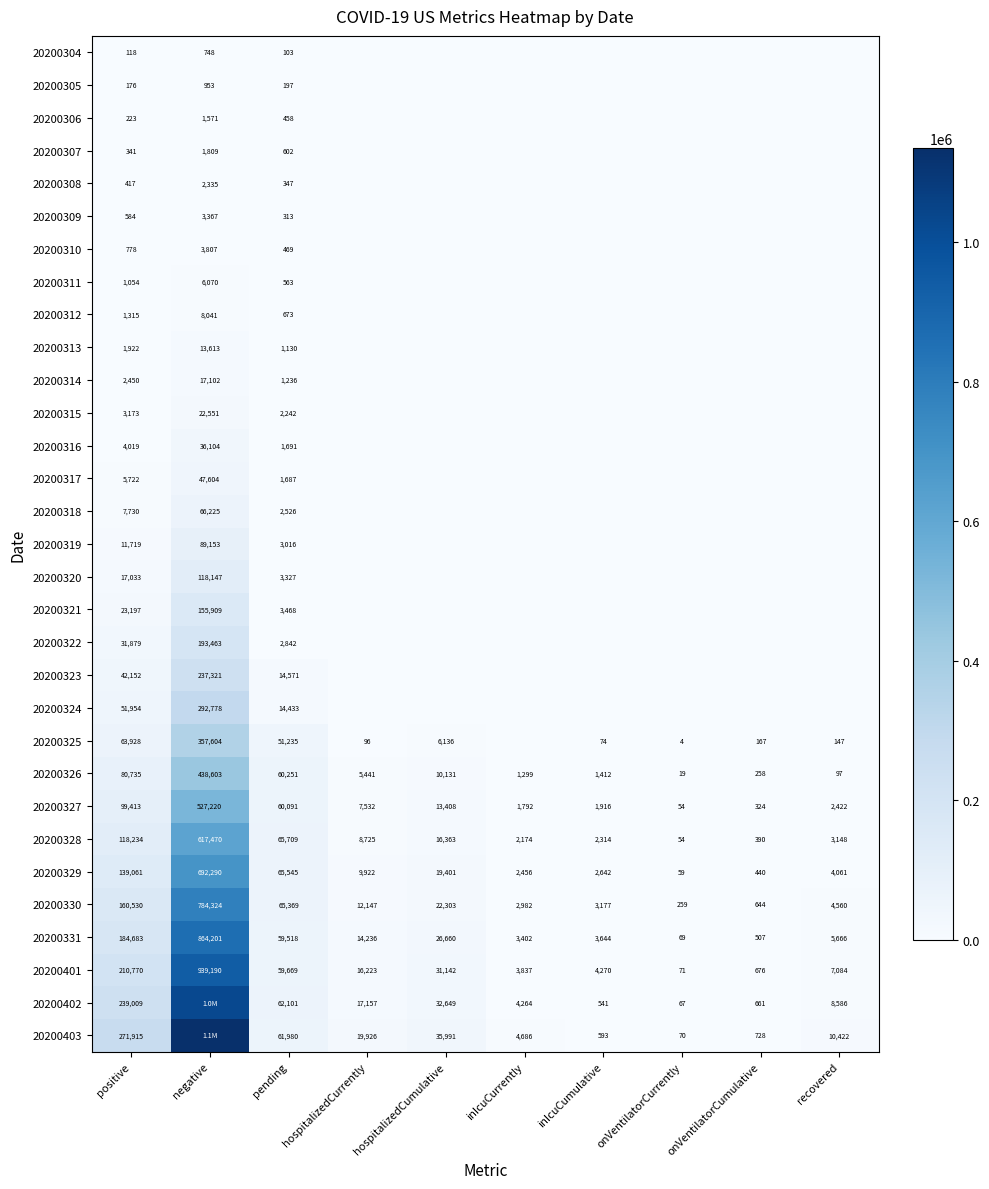

The value of 20200323 at negative is 237321. True or false?

True